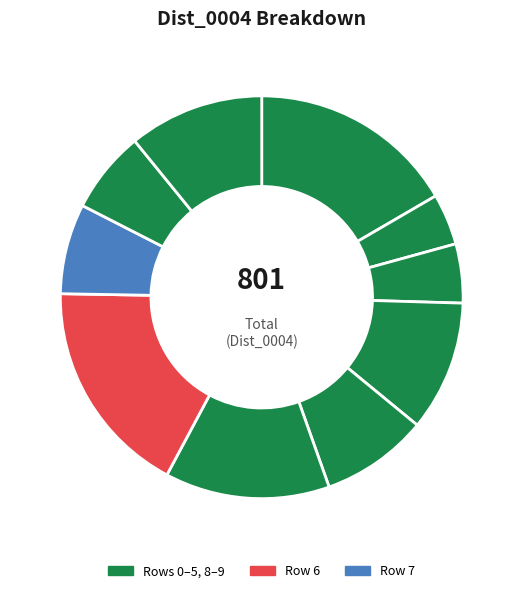

Count the number of slices in the pie.

10